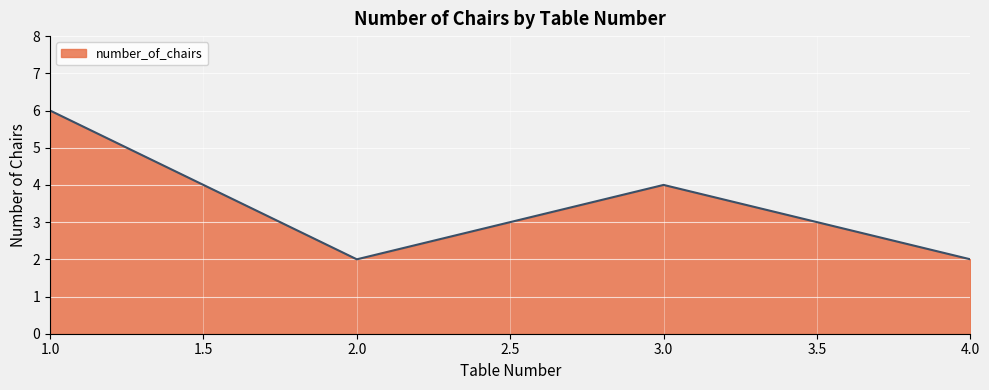

Which has a higher value, 2.0 or 3.0?

3.0